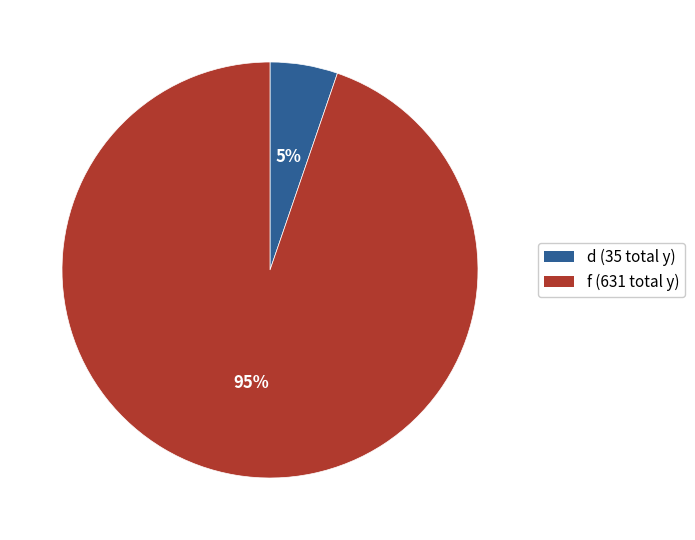

Count the number of slices in the pie.

2